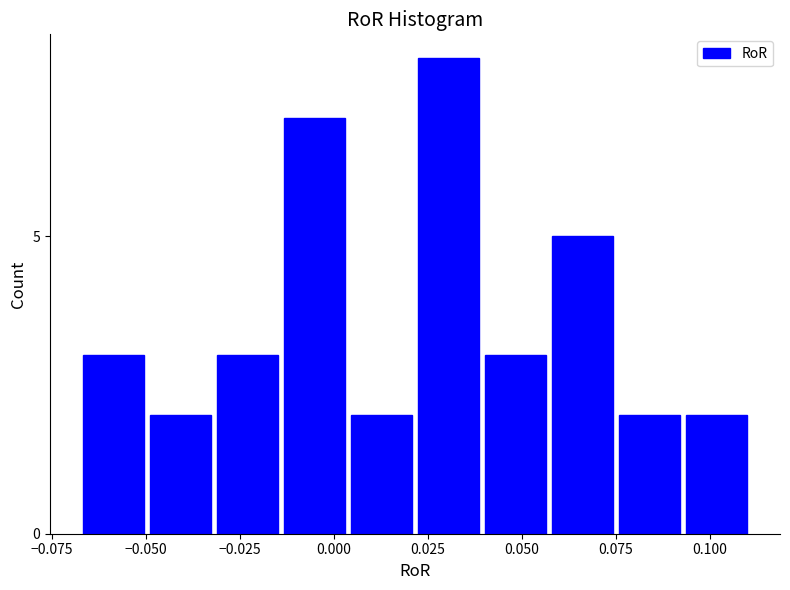

Read against the x-axis, roughly where is the centre of the tallest bar?

0.030